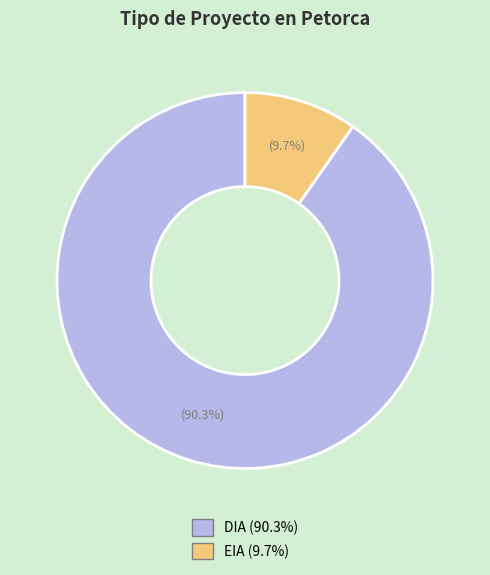

To the nearest percent, what is the average slice percentage?

50%